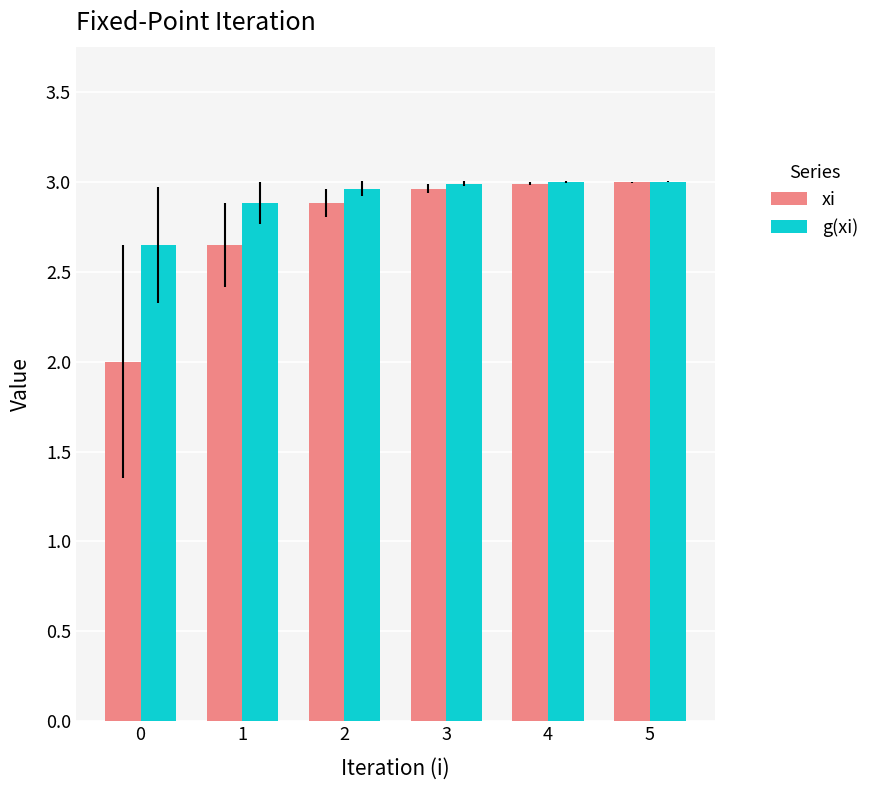

What is the spread (max minus min) of values at 2?

0.1